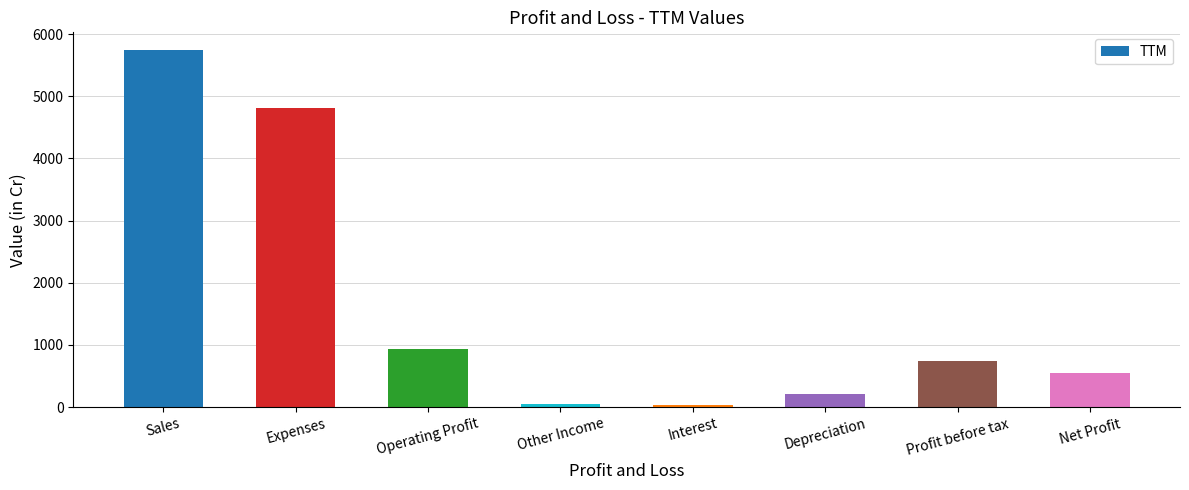

Which category has the highest value across all series?

Sales